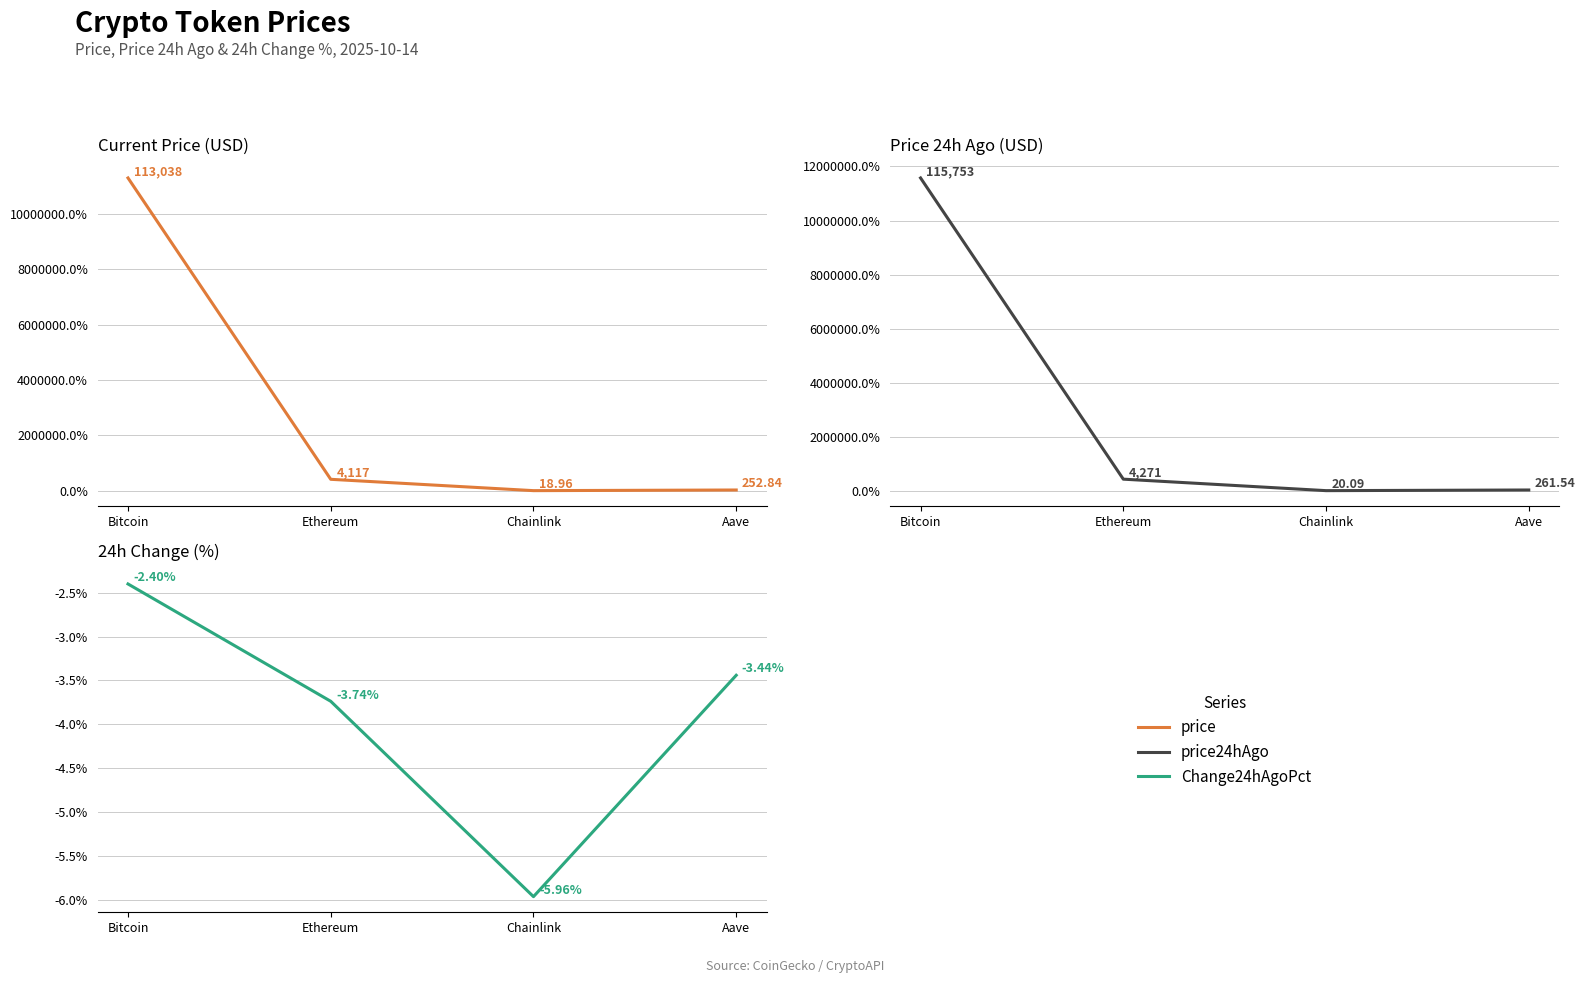

Read the Change24hAgoPct value at Chainlink.

-0.1